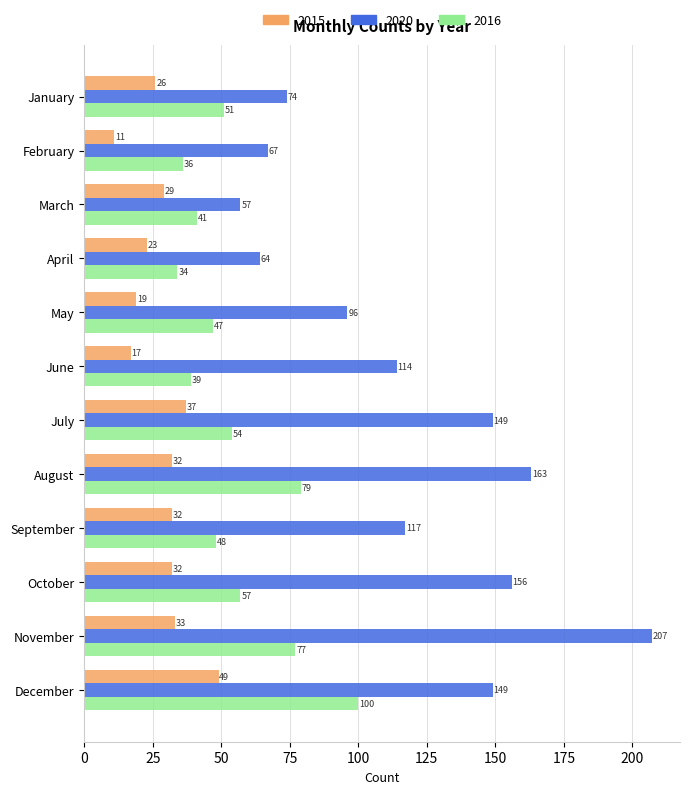

What is the sum of the 2020 values at April and December?

213